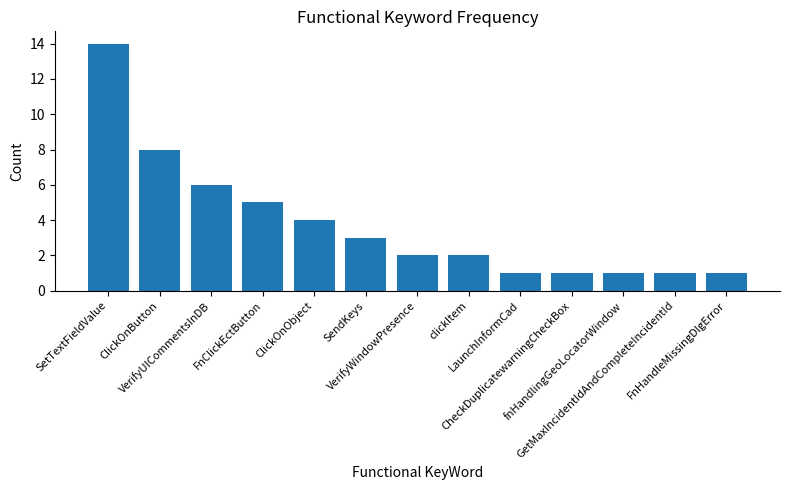

Reading left to right, list all the values displayed in this chart.

14	8	6	5	4	3	2	2	1	1	1	1	1